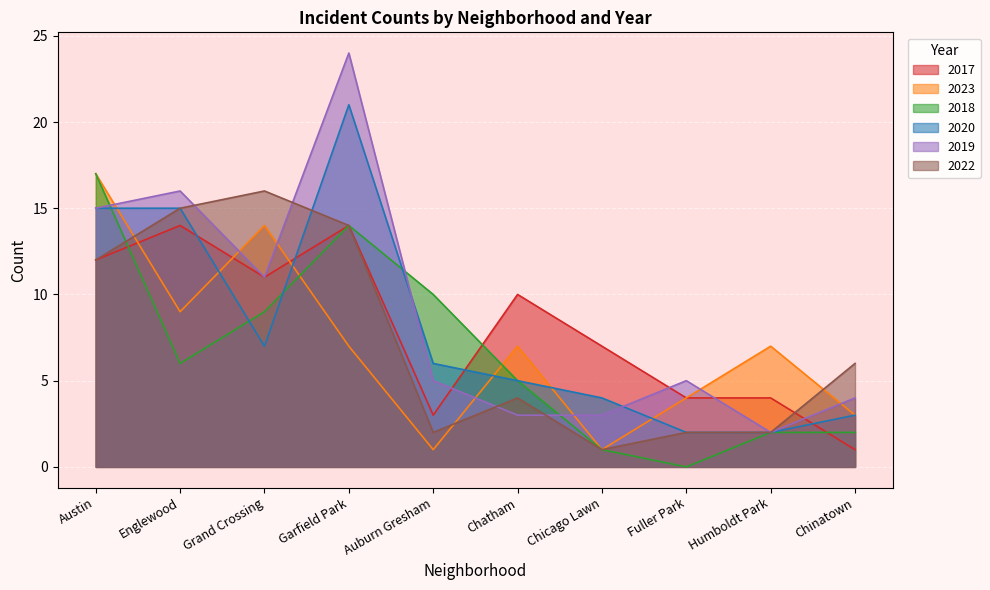

What is the difference between the highest and lowest values at Chinatown?

5